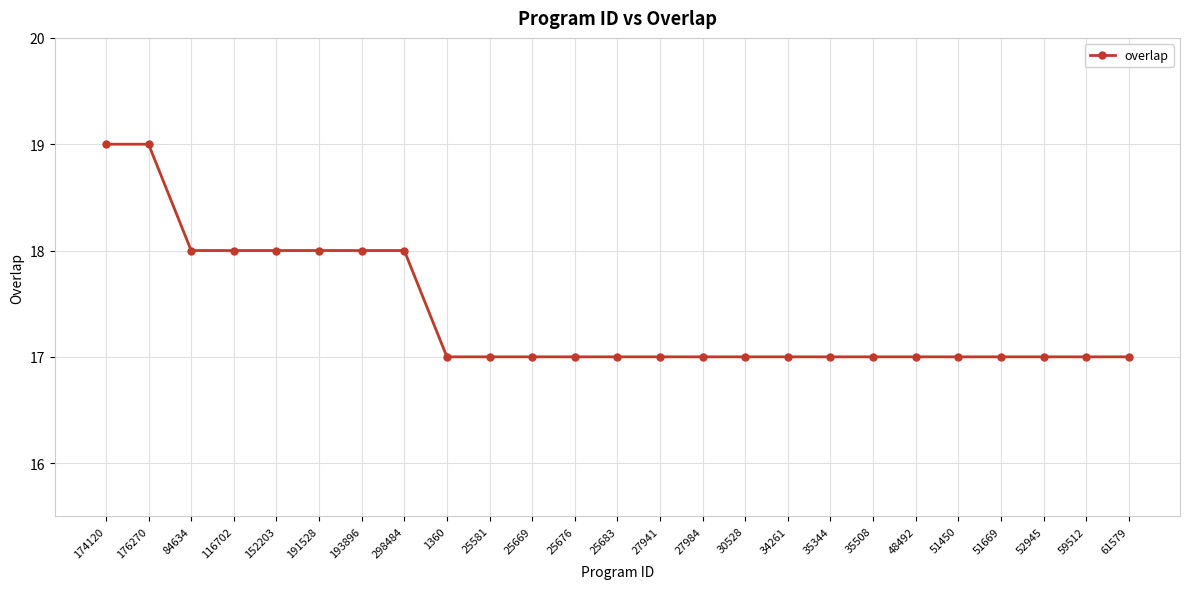

Reading right to left, transcribe all the data shown in this chart.

17	17	17	17	17	17	17	17	17	17	17	17	17	17	17	17	17	18	18	18	18	18	18	19	19